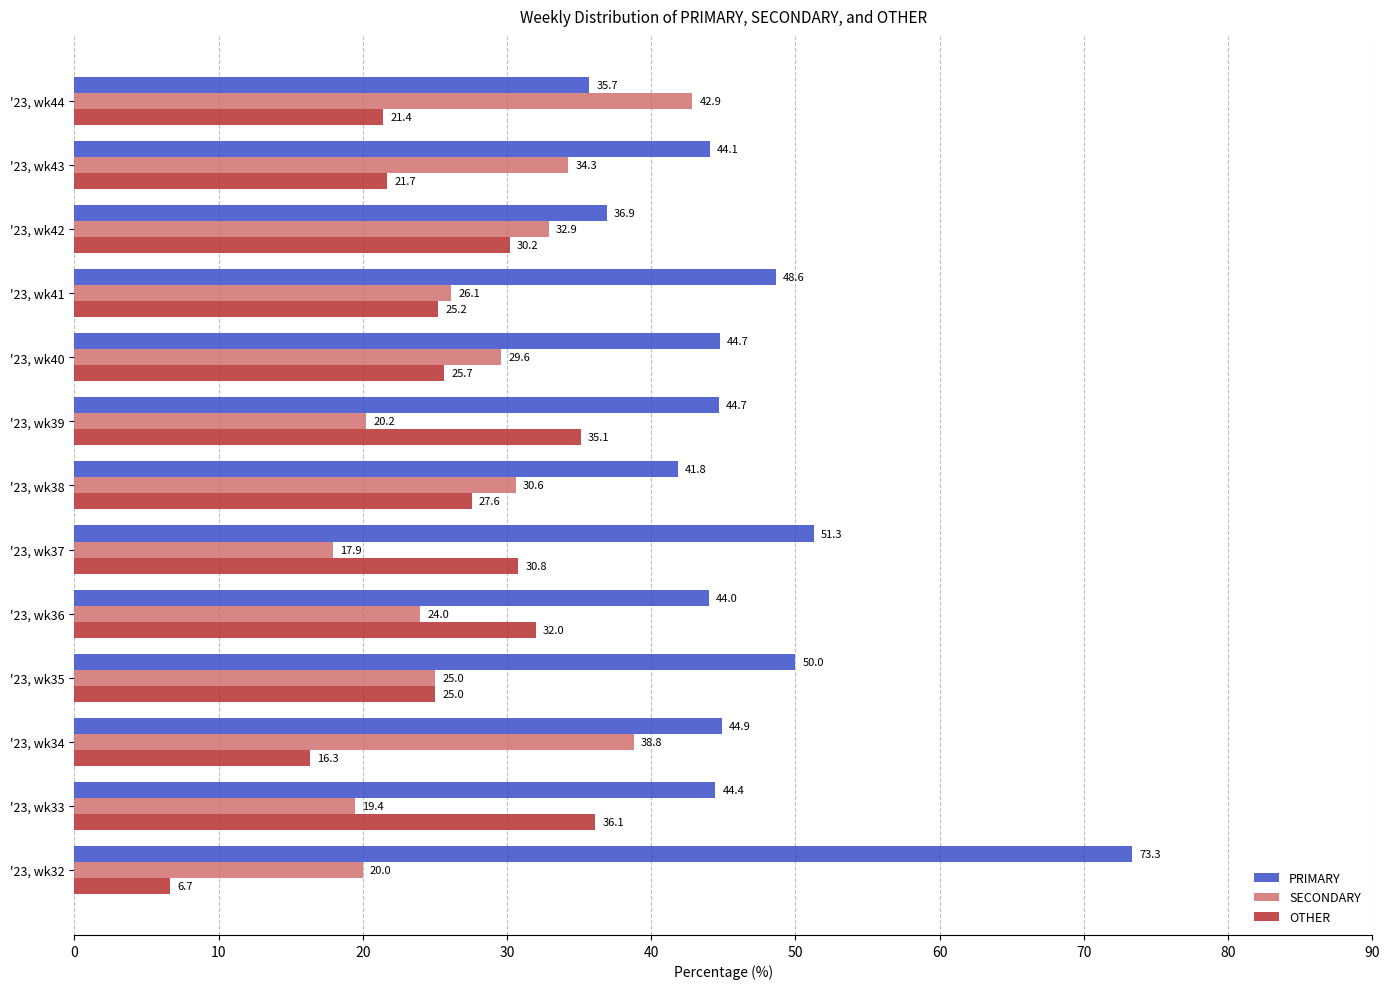

What is the difference between the maximum and minimum values in the OTHER series?

29.4